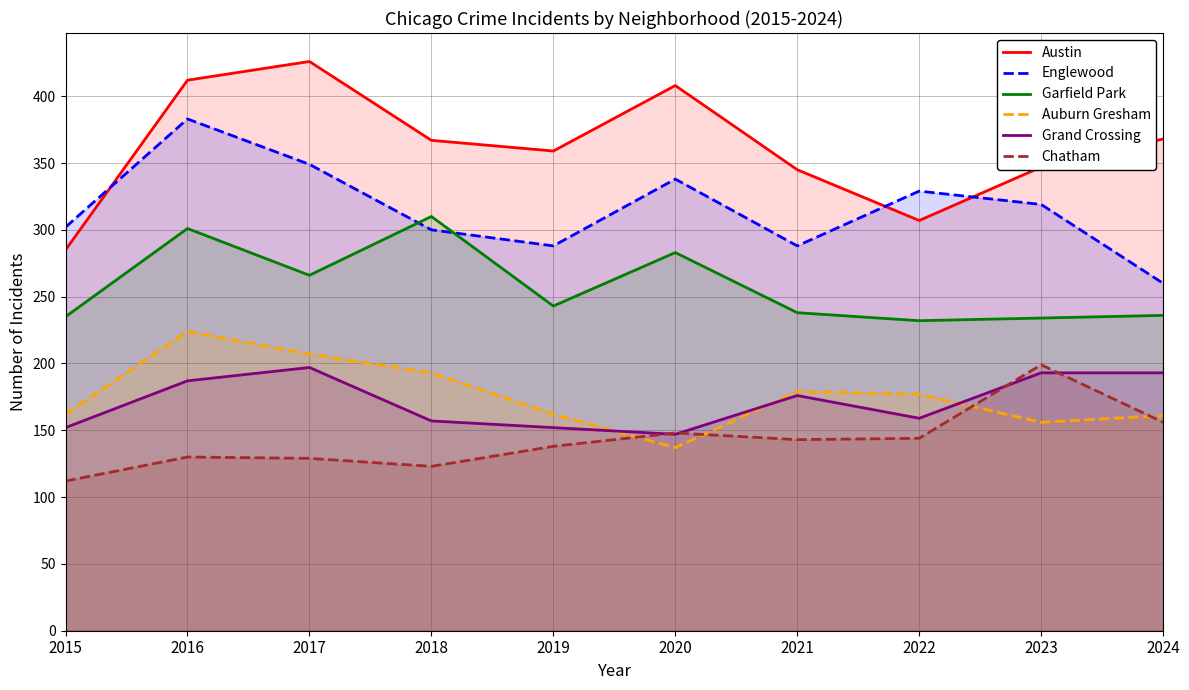

Reading right to left, transcribe all the data shown in this chart.

Austin: 2024=368	2023=347	2022=307	2021=345	2020=408	2019=359	2018=367	2017=426	2016=412	2015=285
Englewood: 2024=260	2023=319	2022=329	2021=288	2020=338	2019=288	2018=300	2017=349	2016=383	2015=302
Garfield Park: 2024=236	2023=234	2022=232	2021=238	2020=283	2019=243	2018=310	2017=266	2016=301	2015=235
Auburn Gresham: 2024=161	2023=156	2022=177	2021=179	2020=137	2019=162	2018=193	2017=207	2016=224	2015=162
Grand Crossing: 2024=193	2023=193	2022=159	2021=176	2020=147	2019=152	2018=157	2017=197	2016=187	2015=152
Chatham: 2024=156	2023=199	2022=144	2021=143	2020=148	2019=138	2018=123	2017=129	2016=130	2015=112